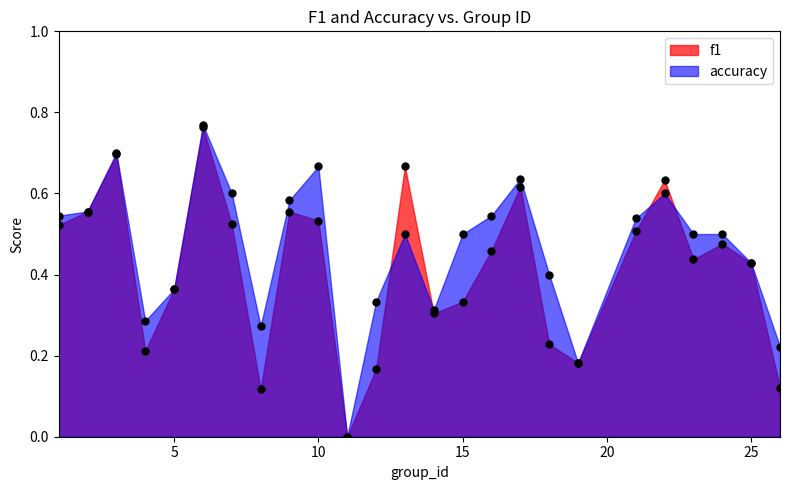

Which series has the widest spread of Y values?

accuracy